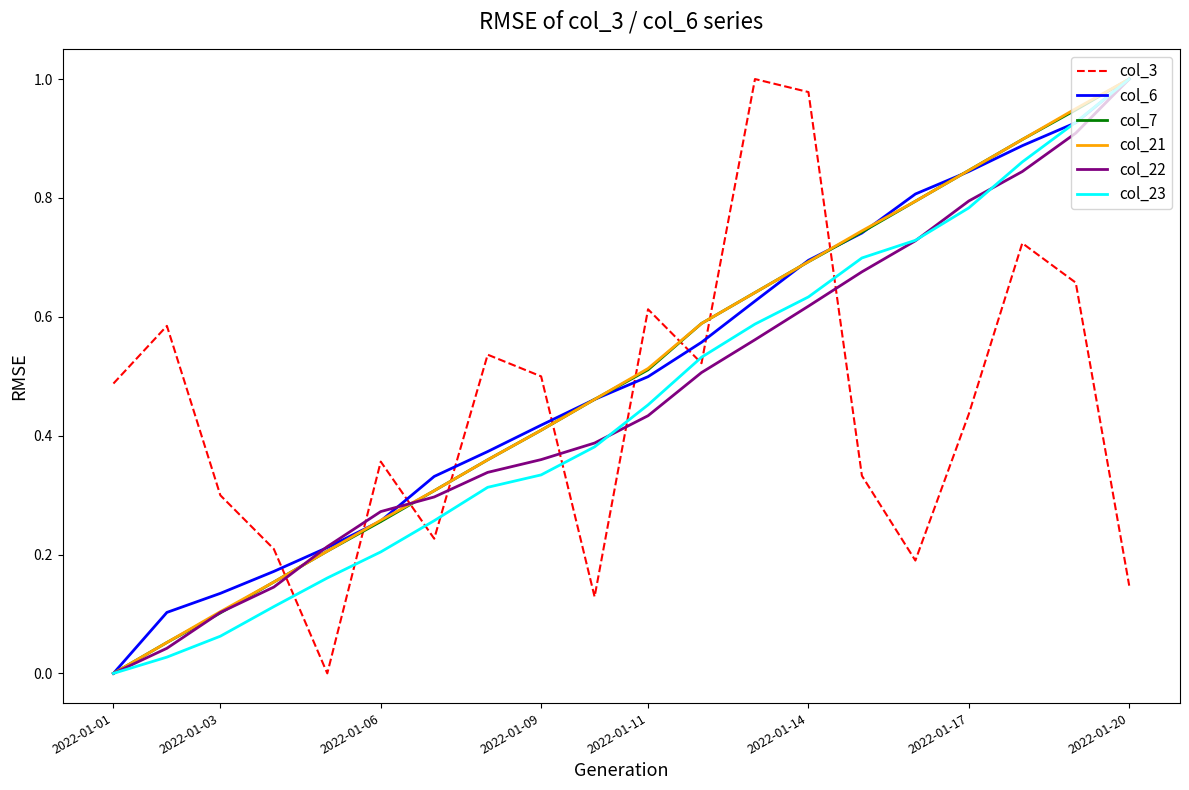

What are all the series names shown in the legend?

col_3, col_6, col_7, col_21, col_22, col_23